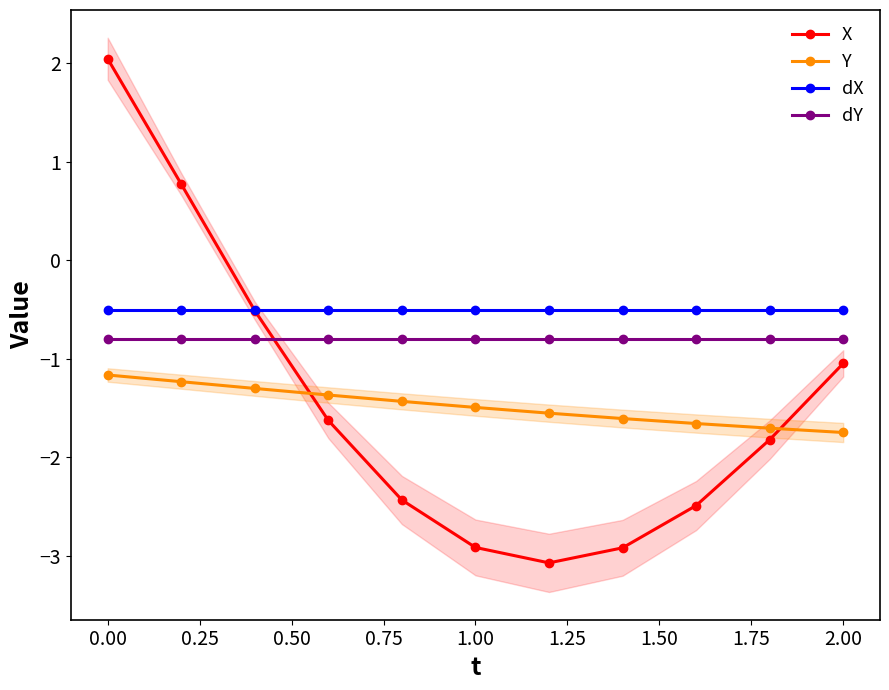

True or false: dY and Y cross at least once.

False